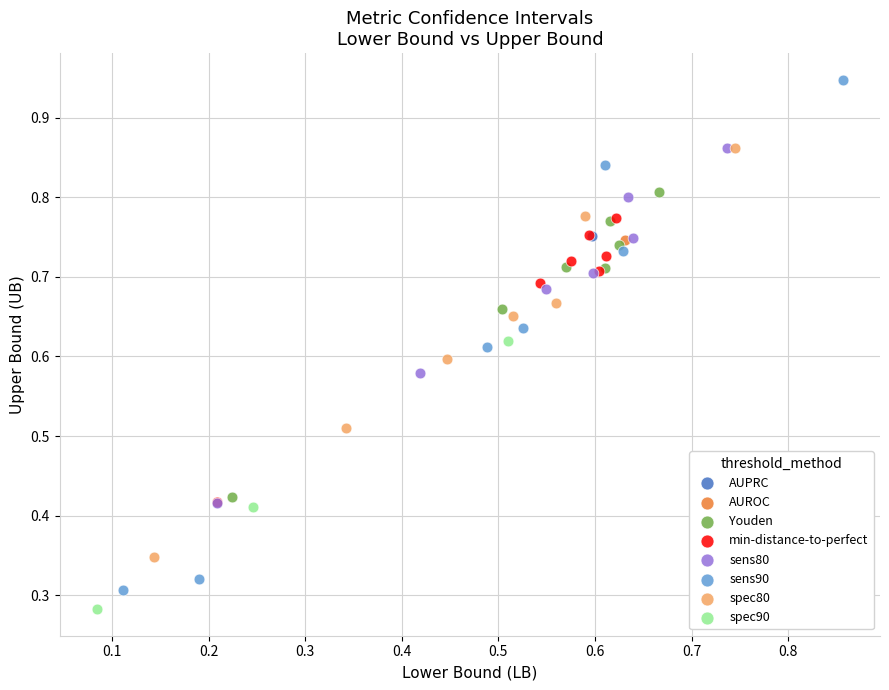

What are all the series names shown in the legend?

AUPRC, AUROC, Youden, min-distance-to-perfect, sens80, sens90, spec80, spec90